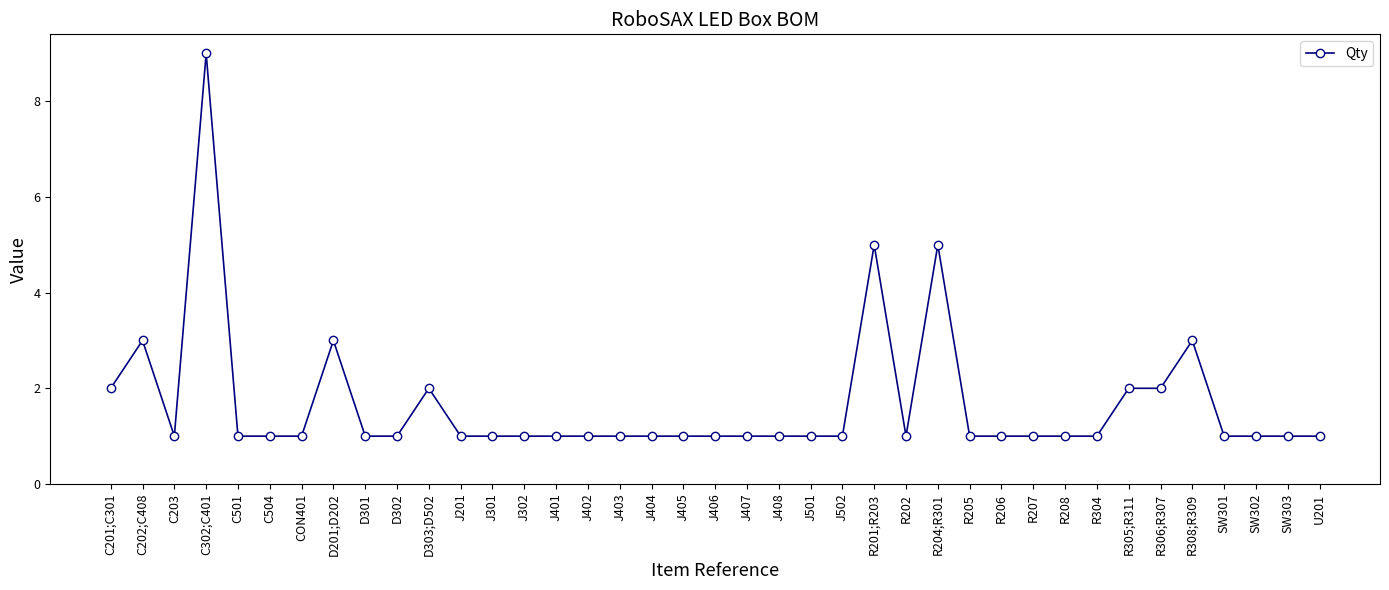

What is the label of the 2nd point from the right?

SW303